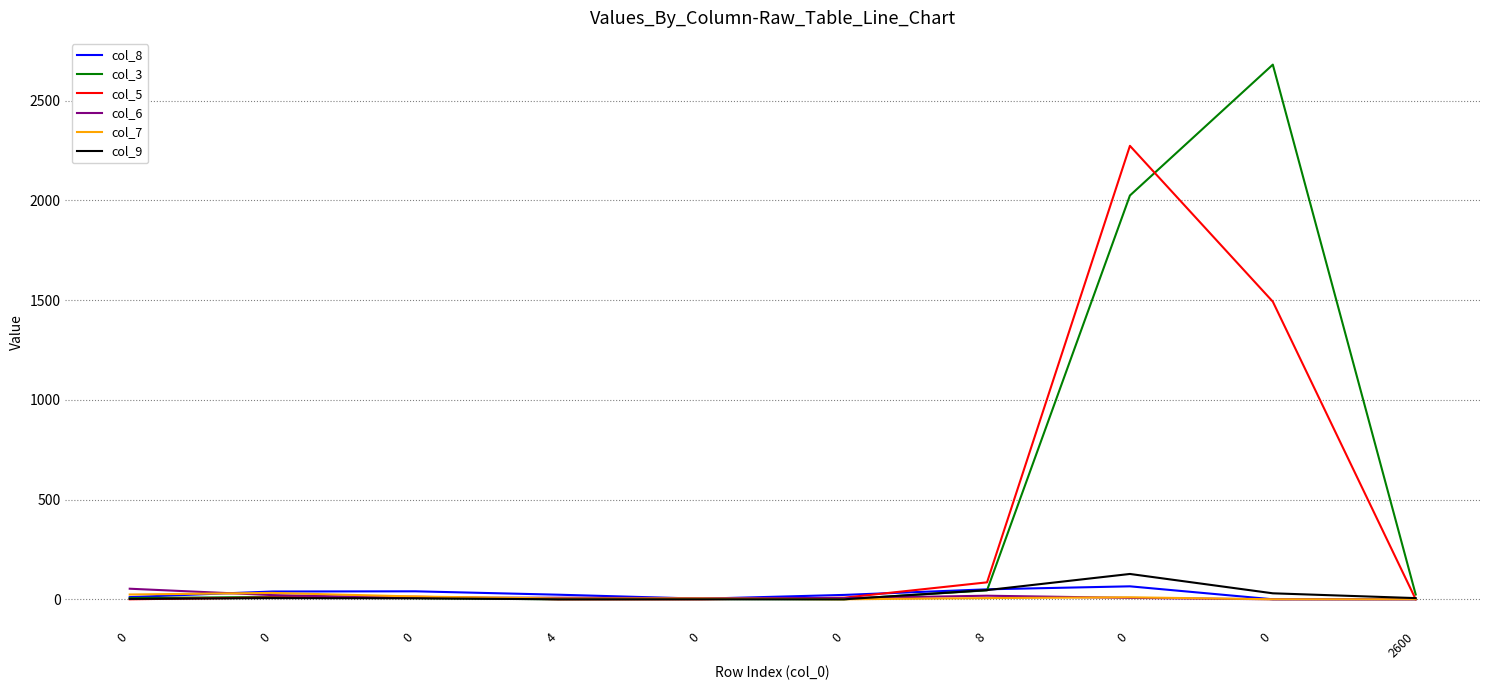

Does the chart display data point markers on the line(s)?

No